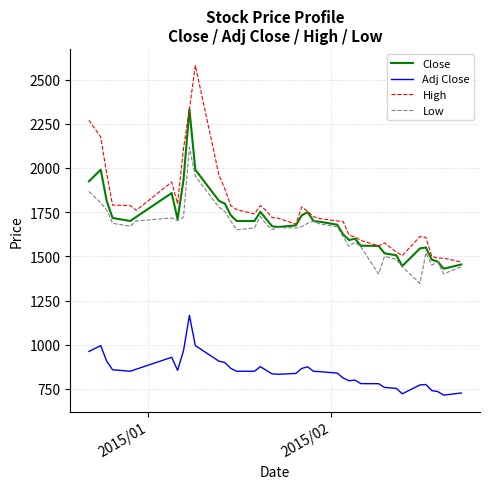

What are all the series names shown in the legend?

Close, Adj Close, High, Low